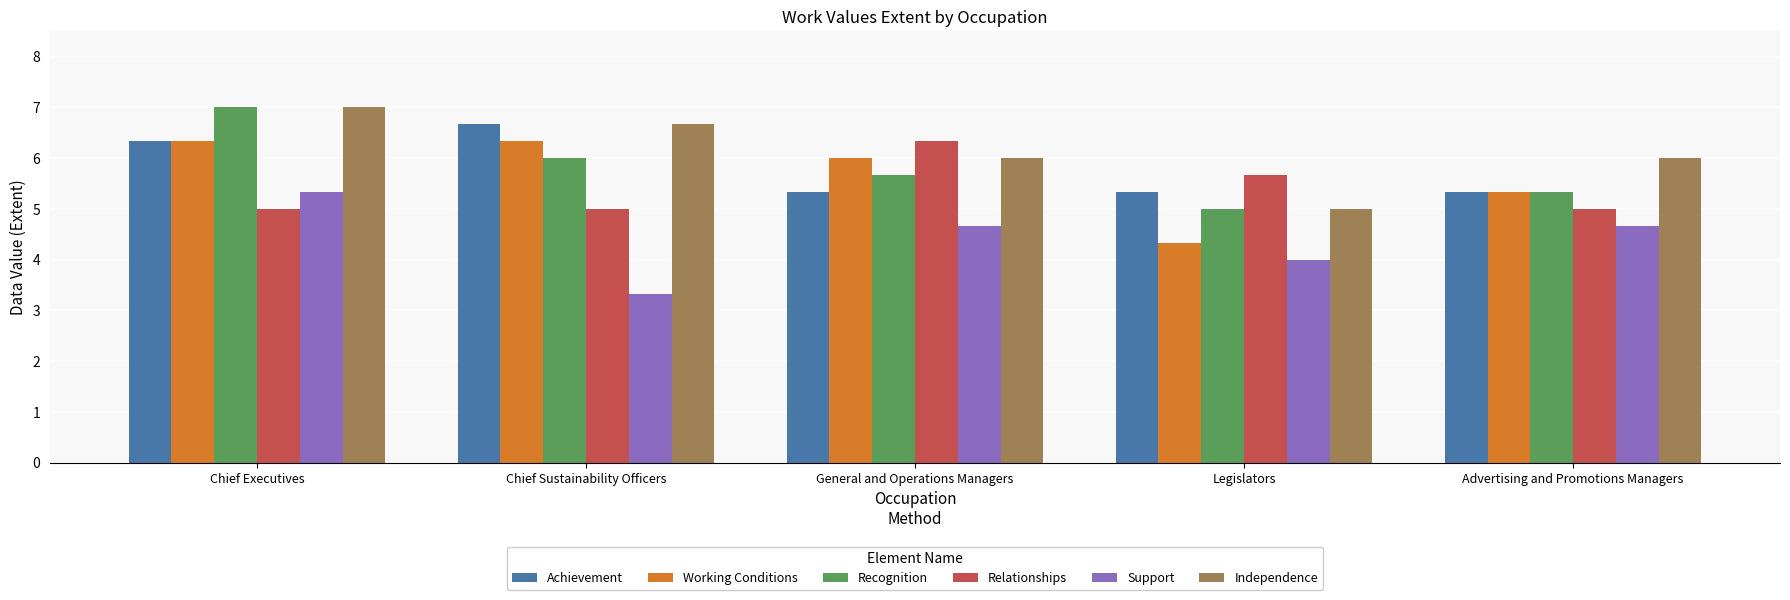

Does the chart contain stacked bars?

No